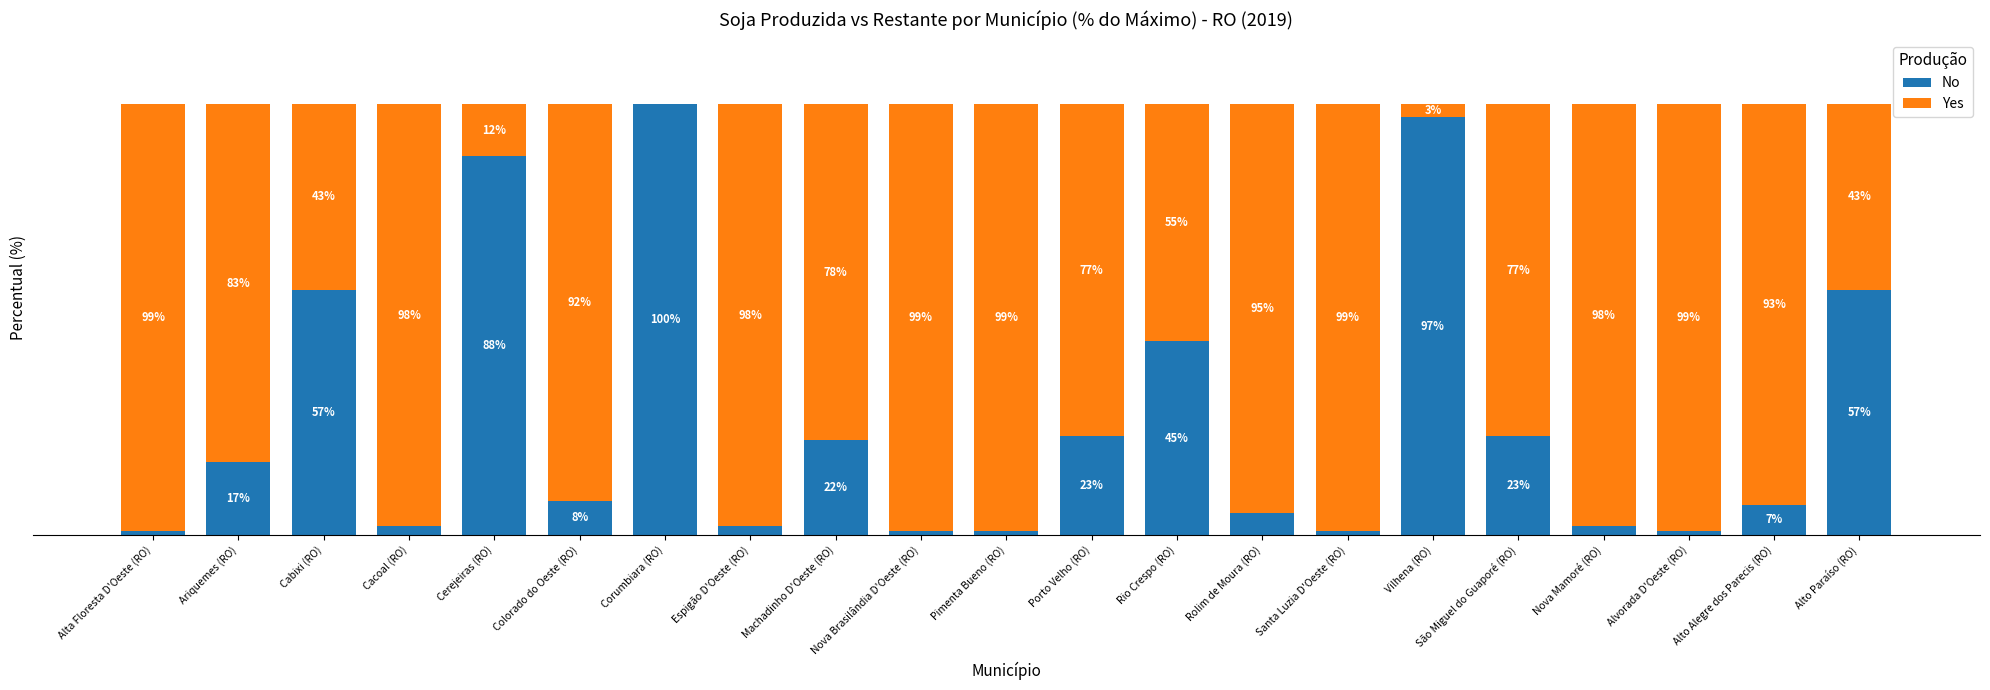

Which series has the widest spread of values?

No